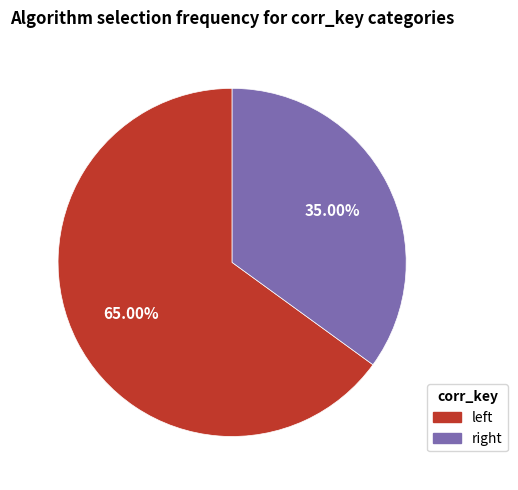

How many segments does this pie chart have?

2